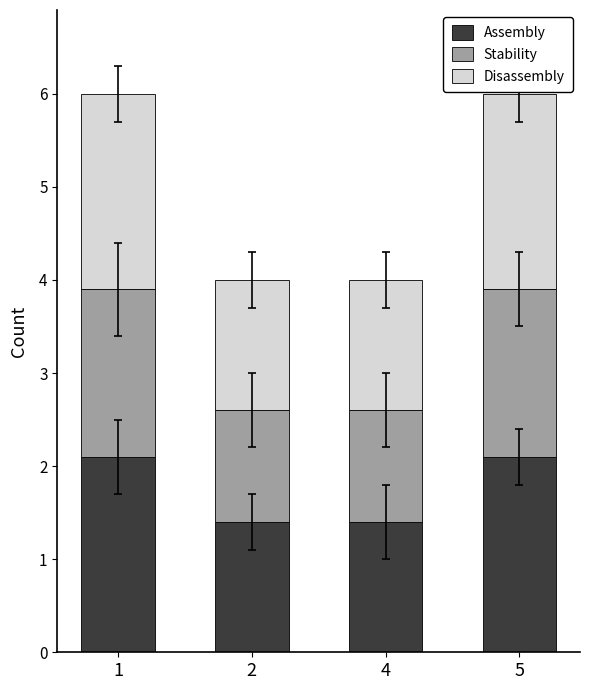

What is the minimum value for Assembly?

1.4